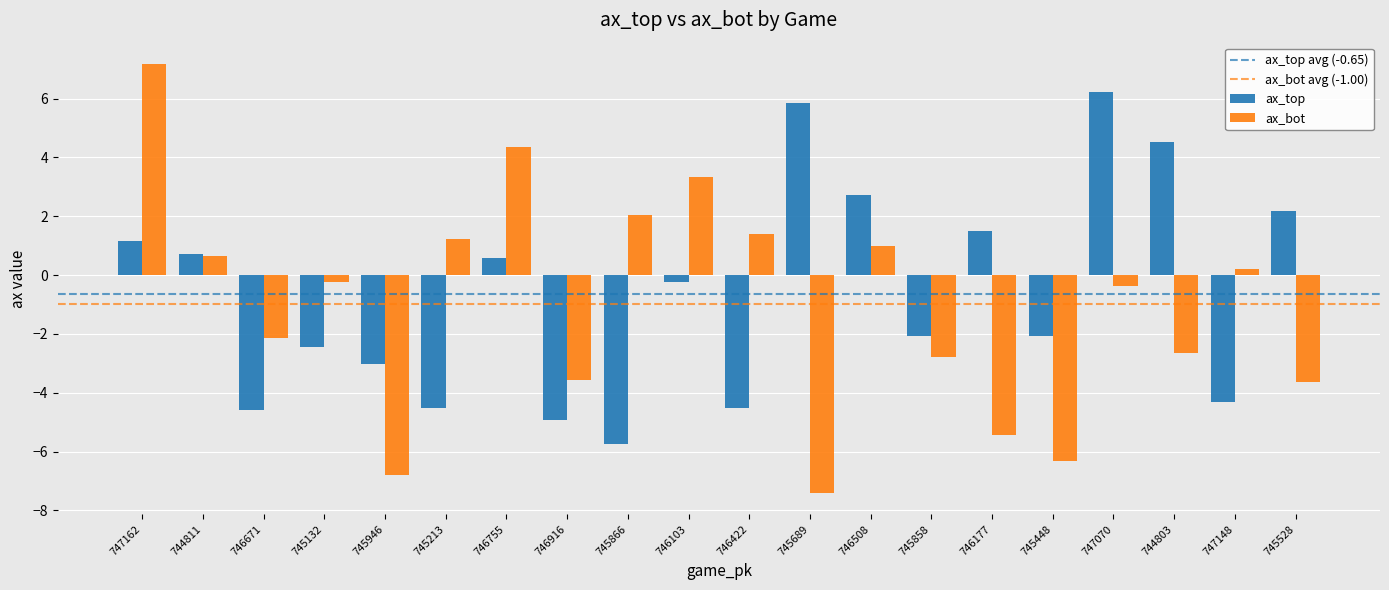

Which label corresponds to the smallest value in the chart?

745689